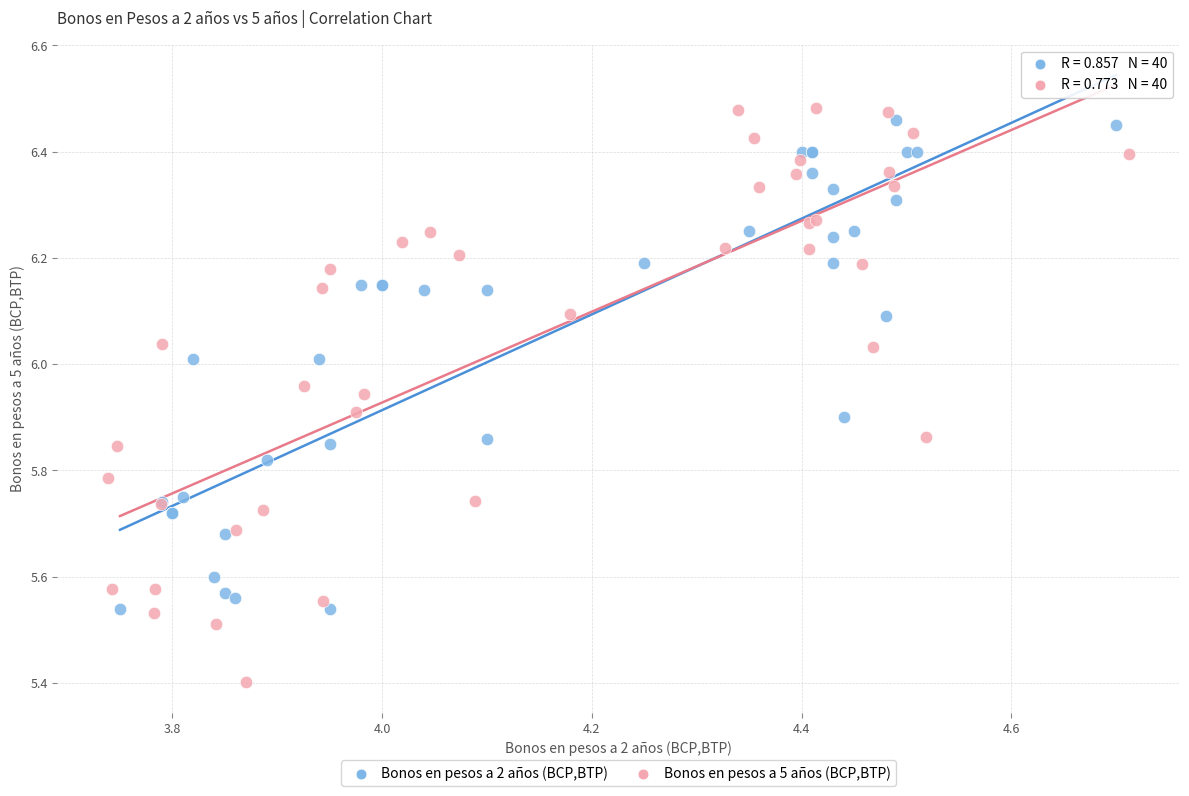

Which series has the largest Y range (max minus min)?

Bonos en pesos a 5 años (BCP,BTP)